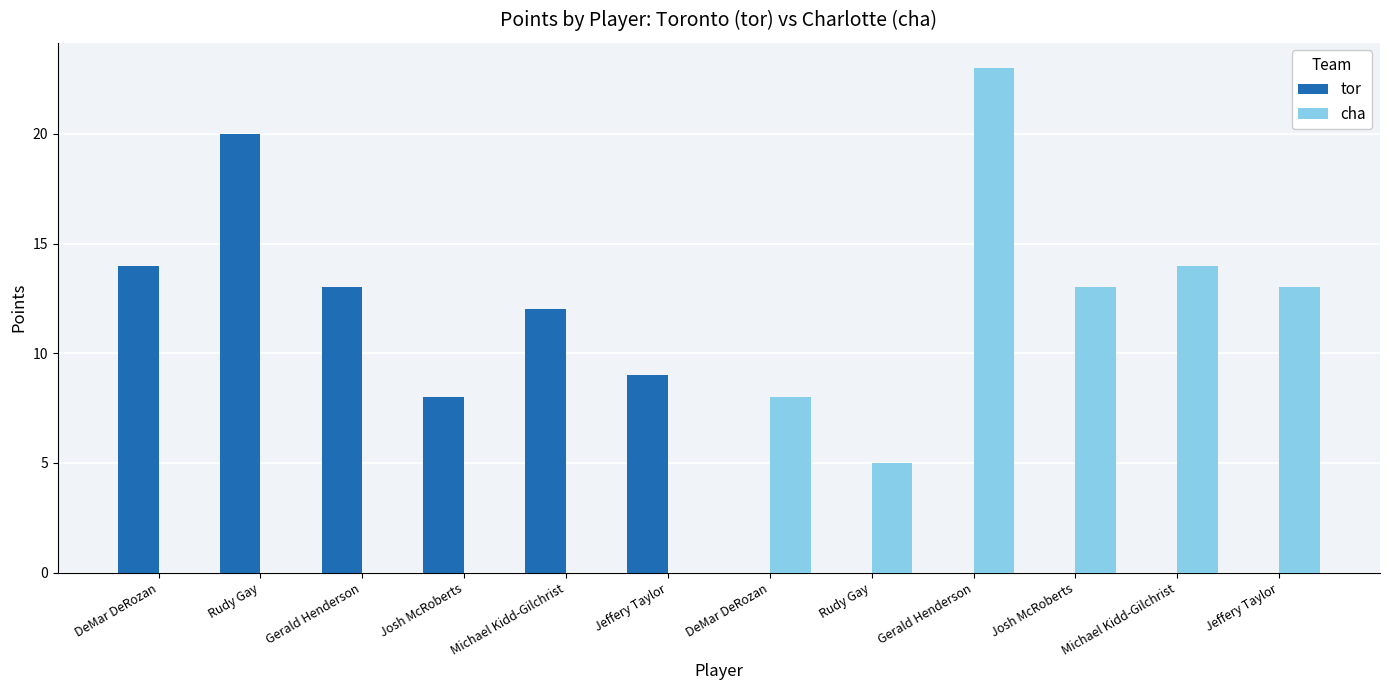

How many groups of bars are there?

12